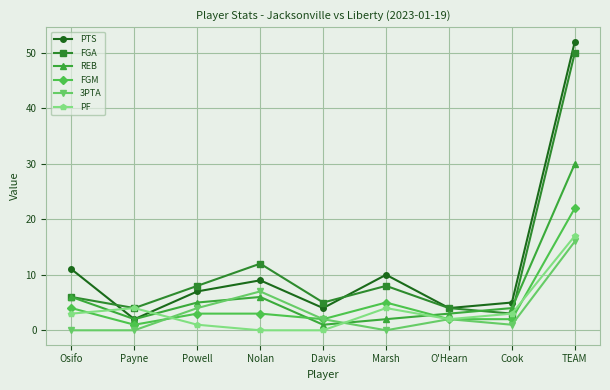

True or false: 3PTA and FGA intersect in this chart.

False